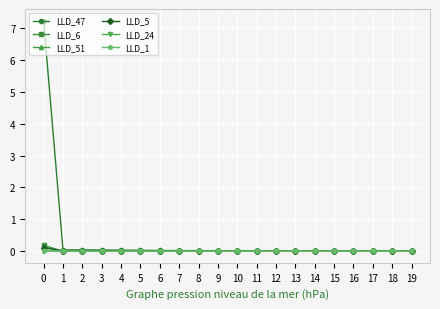

Is it true that LLD_24 equals -0.0 at 13?

True